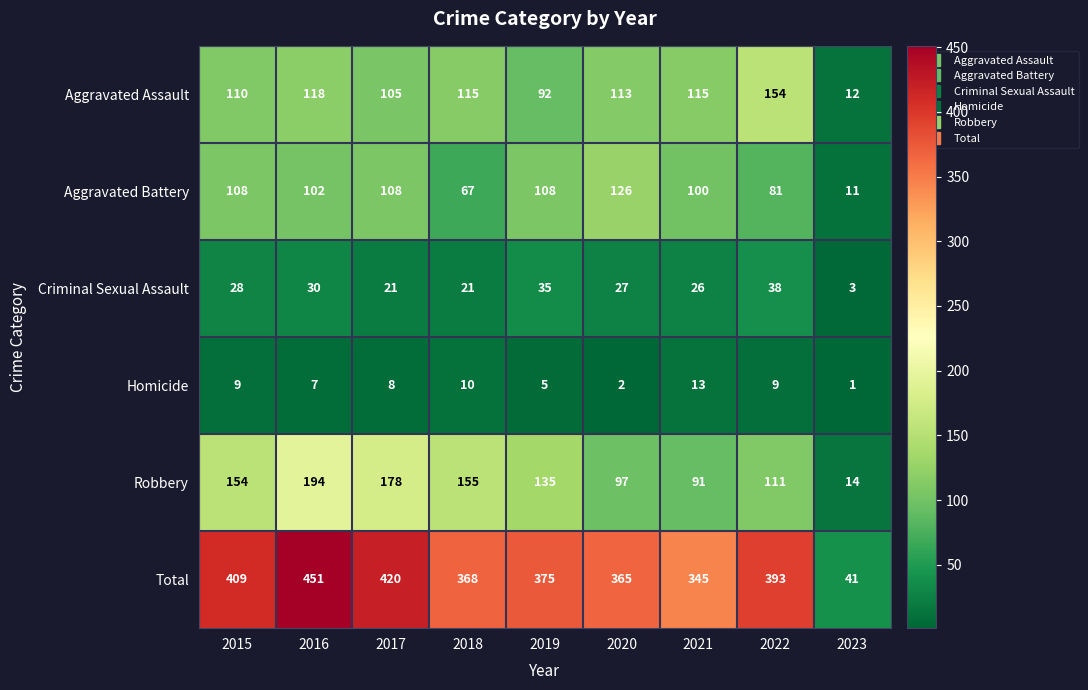

At how many categories does at least one series exceed 362?

7